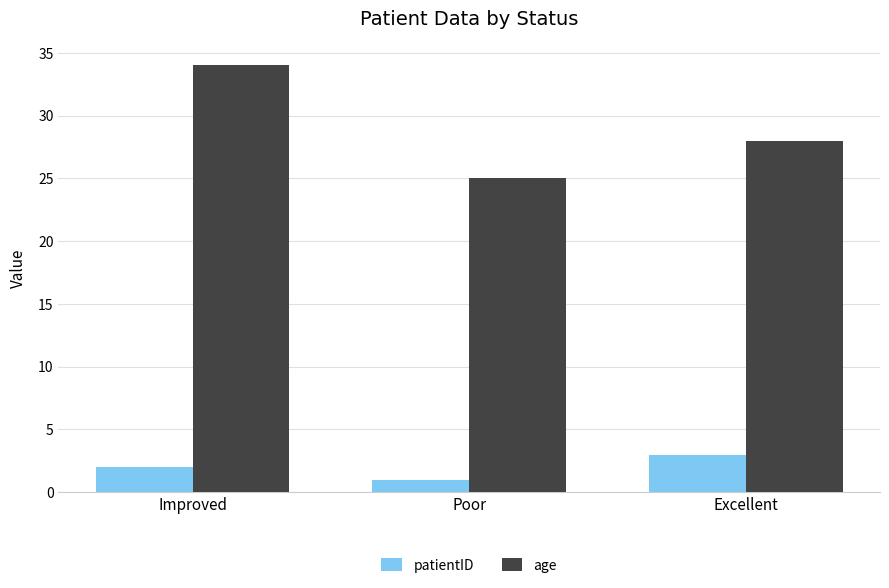

What is the label of the 1st bar from the right?

Excellent